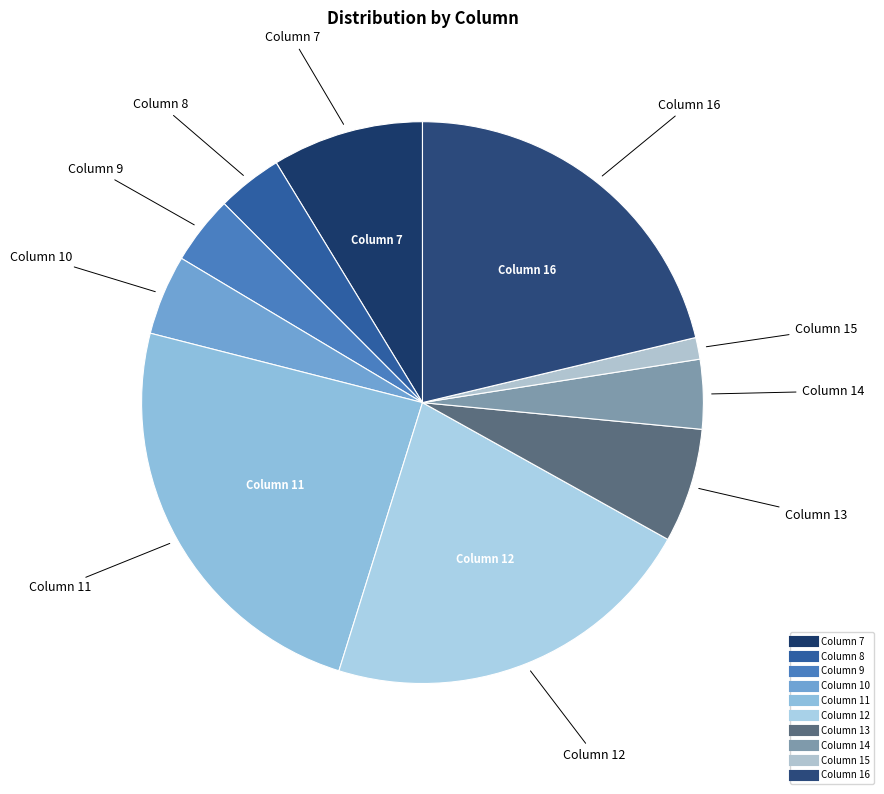

How many segments does this pie chart have?

10